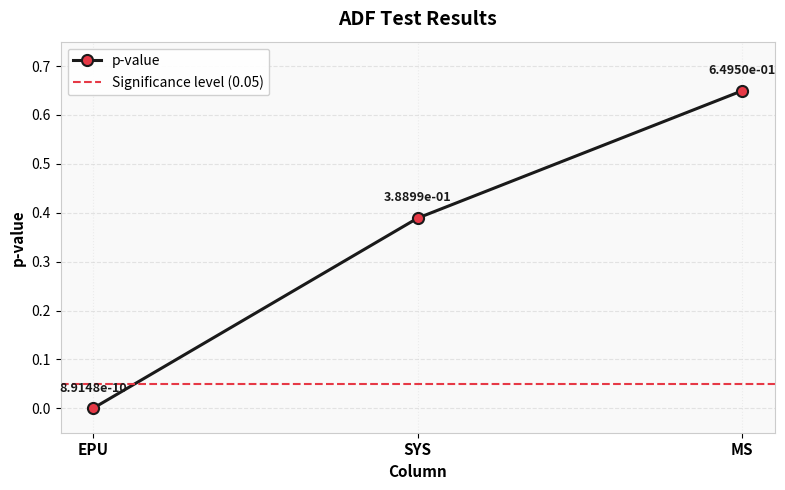

List the labels in order of value, smallest first.

EPU, SYS, MS